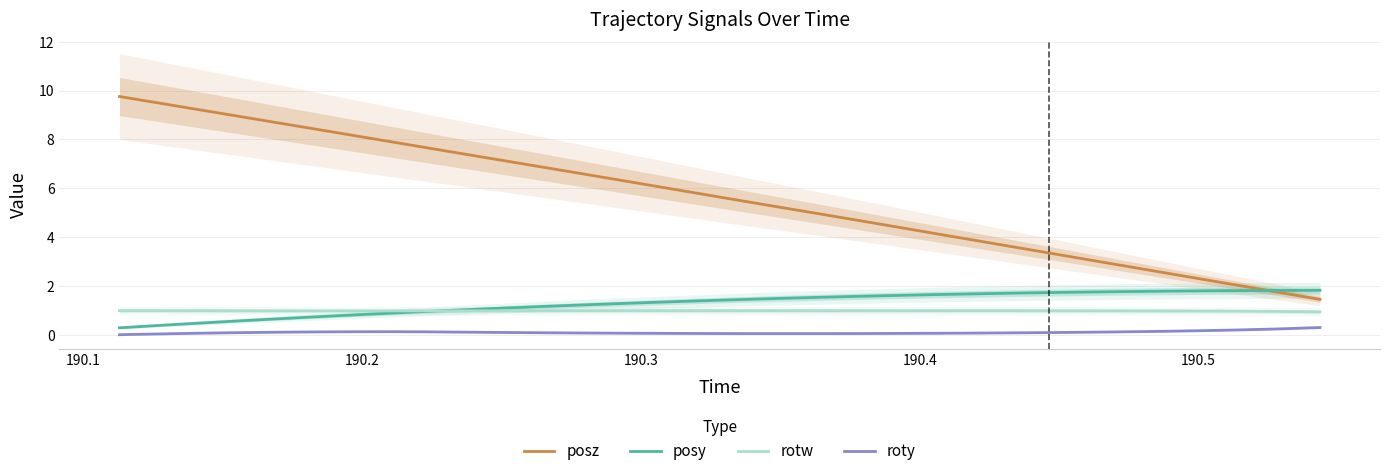

True or false: rotw and posz cross at least once.

False